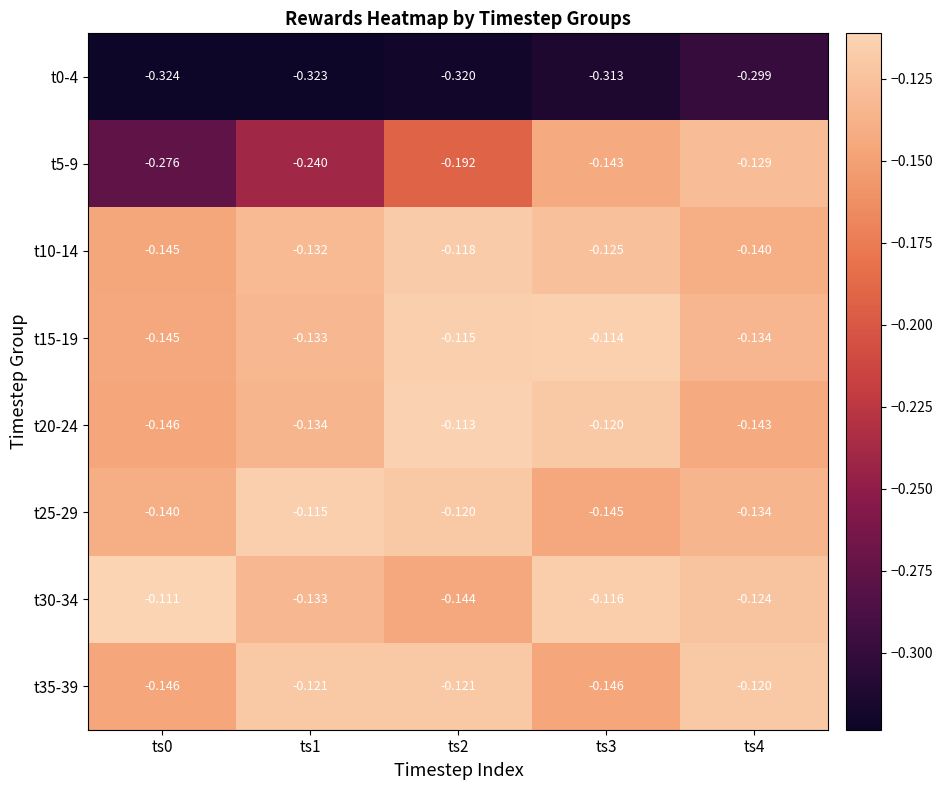

Is the value of t30-34 at ts2 greater than the value of t25-29 at ts1?

No